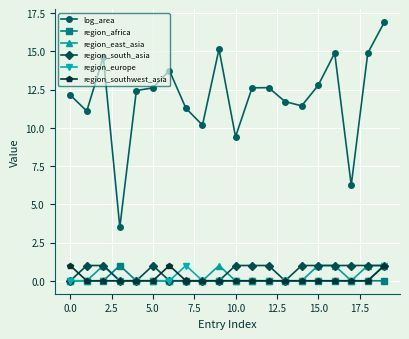

What is the maximum value shown in the chart?

16.9